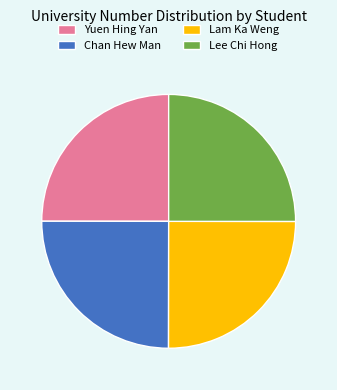

Is there a majority slice in this chart?

No